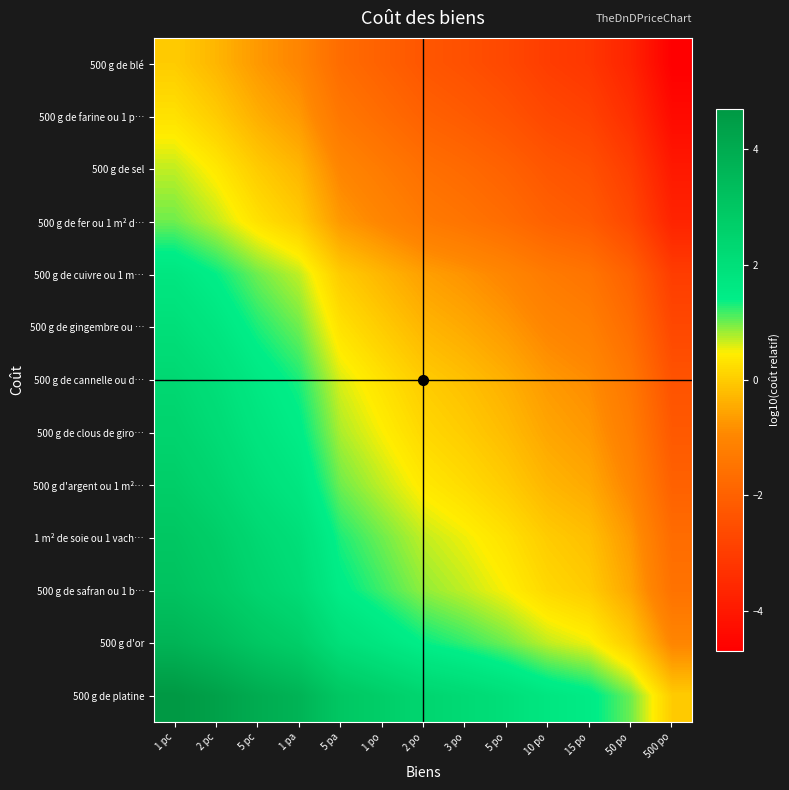

Reading right to left, list all the values displayed in this chart.

500 g de blé: 500 po=-4.7	50 po=-3.7	15 po=-3.2	10 po=-3.0	5 po=-2.7	3 po=-2.5	2 po=-2.3	1 po=-2.0	5 pa=-1.7	1 pa=-1.0	5 pc=-0.7	2 pc=-0.3	1 pc=0.0
500 g de farine ou 1 p…: 500 po=-4.4	50 po=-3.4	15 po=-2.9	10 po=-2.7	5 po=-2.4	3 po=-2.2	2 po=-2.0	1 po=-1.7	5 pa=-1.4	1 pa=-0.7	5 pc=-0.4	2 pc=0.0	1 pc=0.3
500 g de sel: 500 po=-4.0	50 po=-3.0	15 po=-2.5	10 po=-2.3	5 po=-2.0	3 po=-1.8	2 po=-1.6	1 po=-1.3	5 pa=-1.0	1 pa=-0.3	5 pc=0.0	2 pc=0.4	1 pc=0.7
500 g de fer ou 1 m² d…: 500 po=-3.7	50 po=-2.7	15 po=-2.2	10 po=-2.0	5 po=-1.7	3 po=-1.5	2 po=-1.3	1 po=-1.0	5 pa=-0.7	1 pa=0.0	5 pc=0.3	2 pc=0.7	1 pc=1.0
500 g de cuivre ou 1 m…: 500 po=-3.0	50 po=-2.0	15 po=-1.5	10 po=-1.3	5 po=-1.0	3 po=-0.8	2 po=-0.6	1 po=-0.3	5 pa=0.0	1 pa=0.7	5 pc=1.0	2 pc=1.4	1 pc=1.7
500 g de gingembre ou …: 500 po=-2.7	50 po=-1.7	15 po=-1.2	10 po=-1.0	5 po=-0.7	3 po=-0.5	2 po=-0.3	1 po=0.0	5 pa=0.3	1 pa=1.0	5 pc=1.3	2 pc=1.7	1 pc=2.0
500 g de cannelle ou d…: 500 po=-2.4	50 po=-1.4	15 po=-0.9	10 po=-0.7	5 po=-0.4	3 po=-0.2	2 po=0.0	1 po=0.3	5 pa=0.6	1 pa=1.3	5 pc=1.6	2 pc=2.0	1 pc=2.3
500 g de clous de giro…: 500 po=-2.2	50 po=-1.2	15 po=-0.7	10 po=-0.5	5 po=-0.2	3 po=0.0	2 po=0.2	1 po=0.5	5 pa=0.8	1 pa=1.5	5 pc=1.8	2 pc=2.2	1 pc=2.5
500 g d'argent ou 1 m²…: 500 po=-2.0	50 po=-1.0	15 po=-0.5	10 po=-0.3	5 po=0.0	3 po=0.2	2 po=0.4	1 po=0.7	5 pa=1.0	1 pa=1.7	5 pc=2.0	2 pc=2.4	1 pc=2.7
1 m² de soie ou 1 vach…: 500 po=-1.7	50 po=-0.7	15 po=-0.2	10 po=0.0	5 po=0.3	3 po=0.5	2 po=0.7	1 po=1.0	5 pa=1.3	1 pa=2.0	5 pc=2.3	2 pc=2.7	1 pc=3.0
500 g de safran ou 1 b…: 500 po=-1.5	50 po=-0.5	15 po=0.0	10 po=0.2	5 po=0.5	3 po=0.7	2 po=0.9	1 po=1.2	5 pa=1.5	1 pa=2.2	5 pc=2.5	2 pc=2.9	1 pc=3.2
500 g d'or: 500 po=-1.0	50 po=0.0	15 po=0.5	10 po=0.7	5 po=1.0	3 po=1.2	2 po=1.4	1 po=1.7	5 pa=2.0	1 pa=2.7	5 pc=3.0	2 pc=3.4	1 pc=3.7
500 g de platine: 500 po=0.0	50 po=1.0	15 po=1.5	10 po=1.7	5 po=2.0	3 po=2.2	2 po=2.4	1 po=2.7	5 pa=3.0	1 pa=3.7	5 pc=4.0	2 pc=4.4	1 pc=4.7